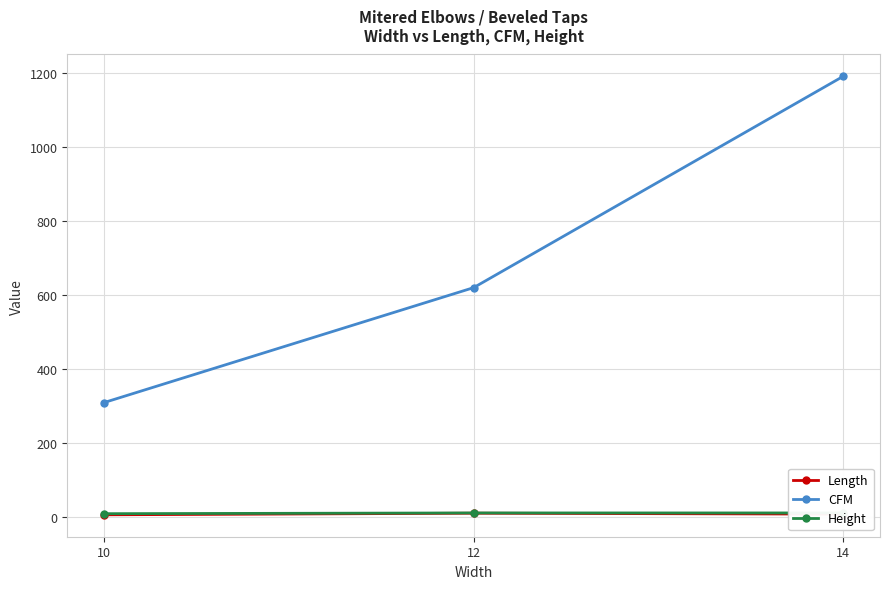

Between 10 and 14, which series saw the biggest shift?

CFM